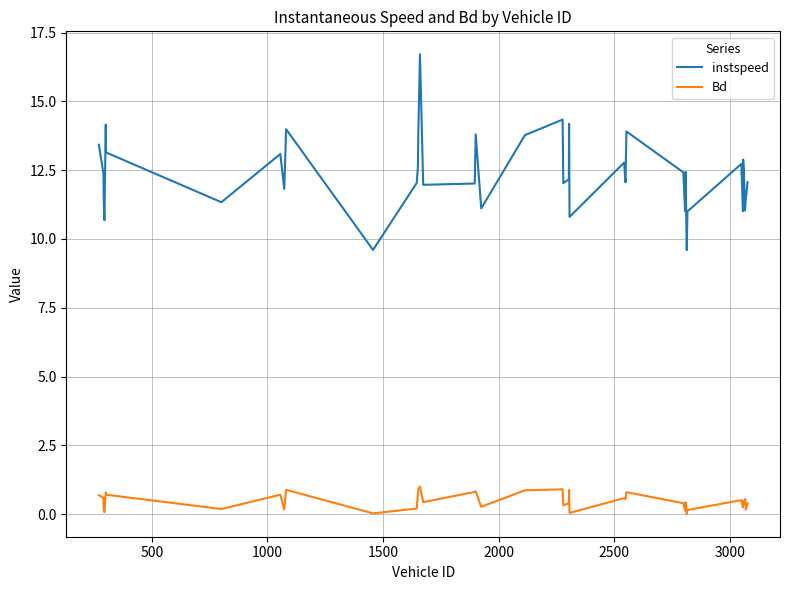

Which series has the largest range (max minus min)?

instspeed